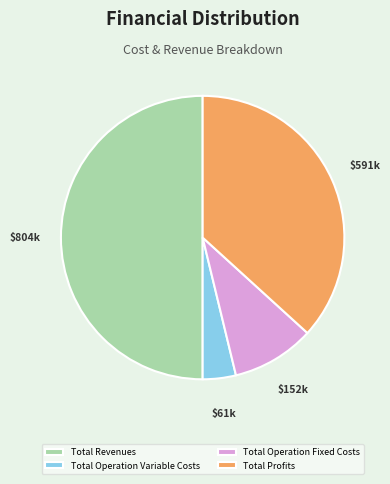

Which slice is the largest?

Total Revenues